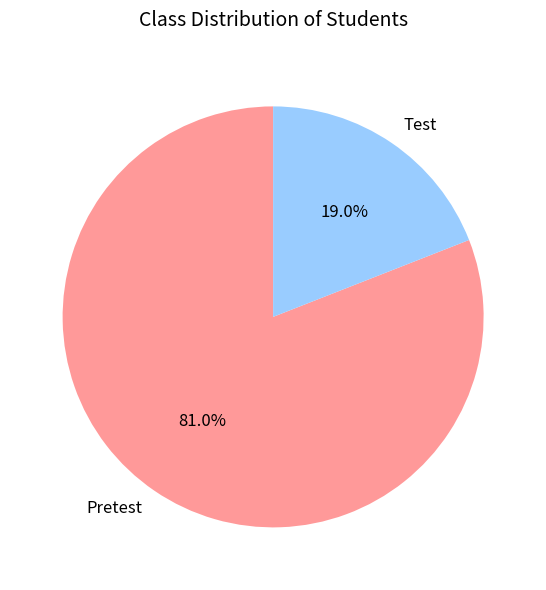

Rank the categories by value from highest to lowest.

Pretest, Test